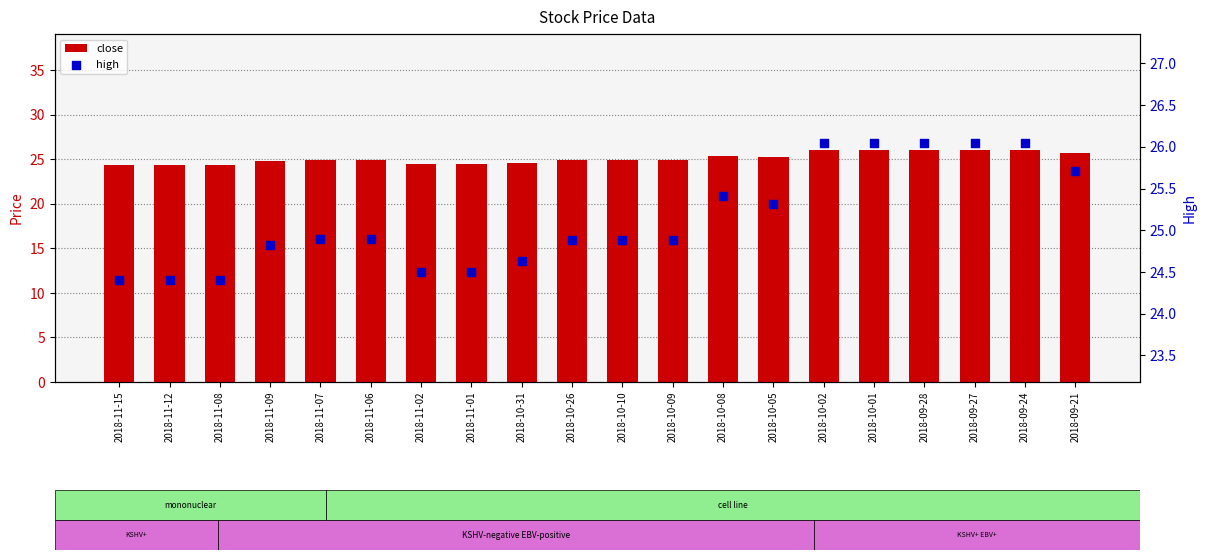

Which series contains the lowest Y value?

close